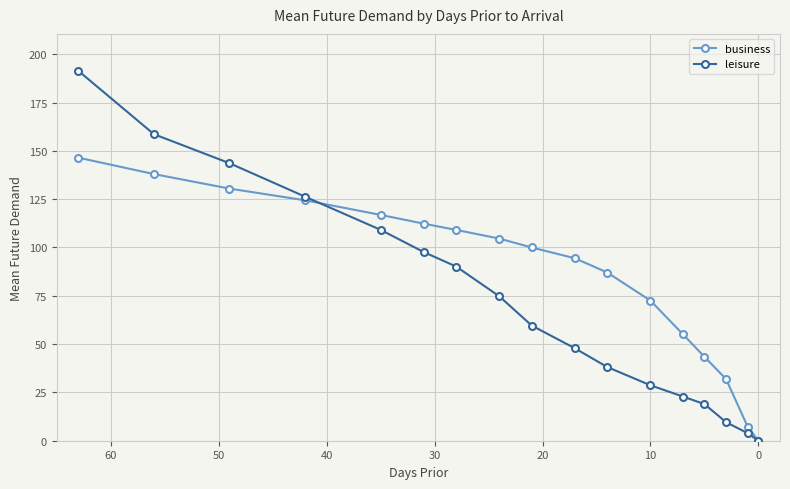

How many intersections are there between leisure and business?

1